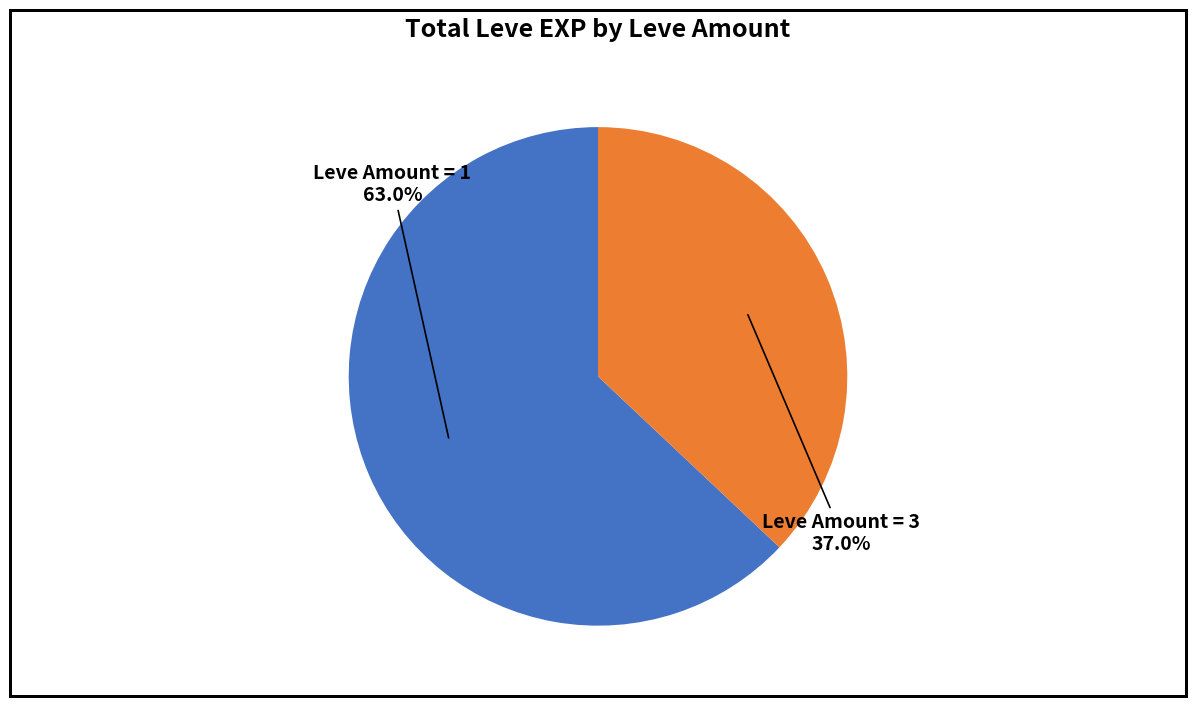

How many segments does this pie chart have?

2